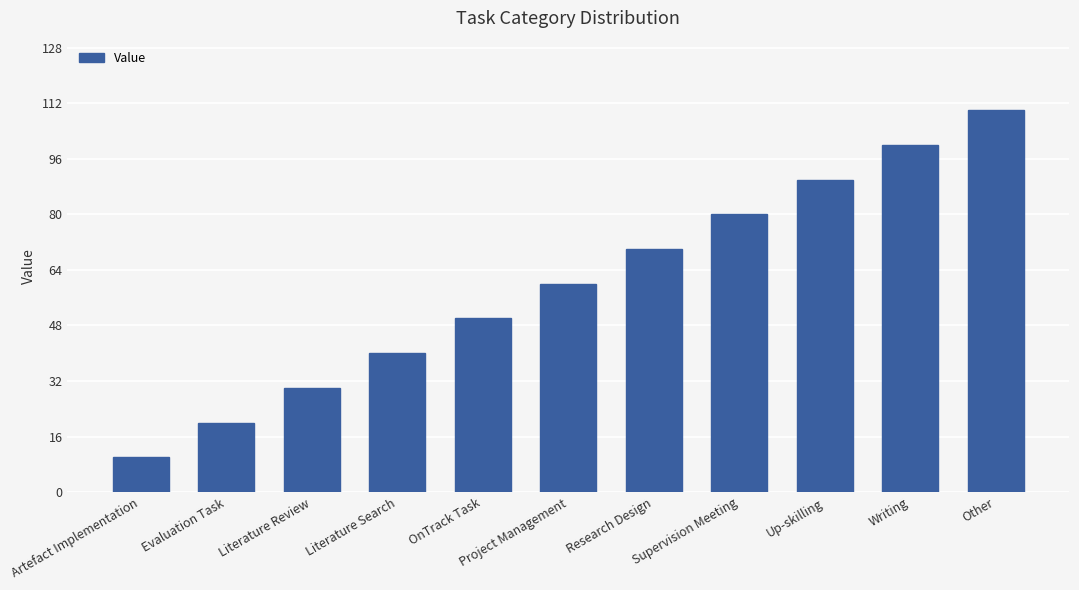

Rank the categories by value from lowest to highest.

Artefact Implementation, Evaluation Task, Literature Review, Literature Search, OnTrack Task, Project Management, Research Design, Supervision Meeting, Up-skilling, Writing, Other